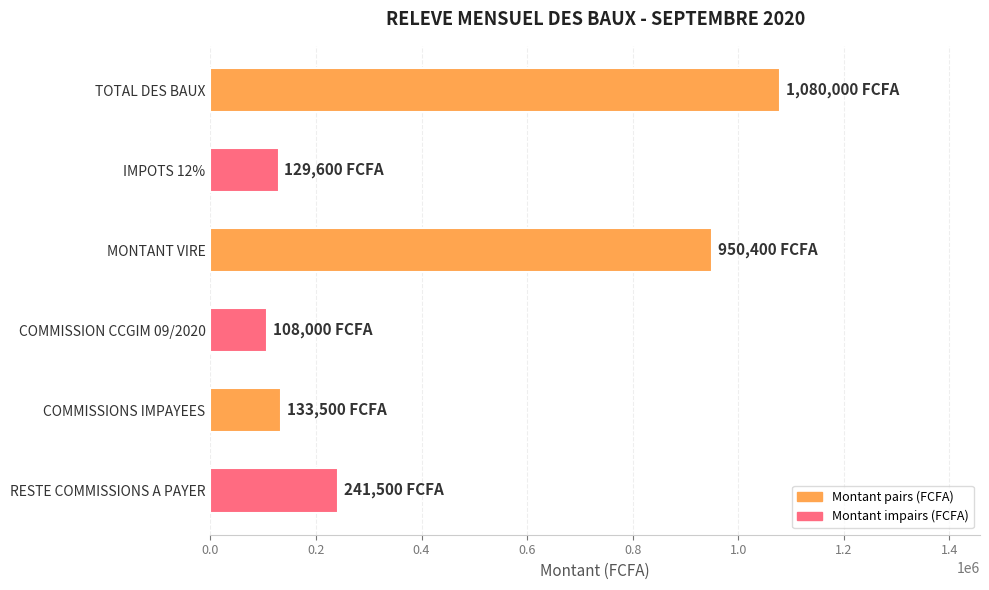

What is the sum of all values?

2643000